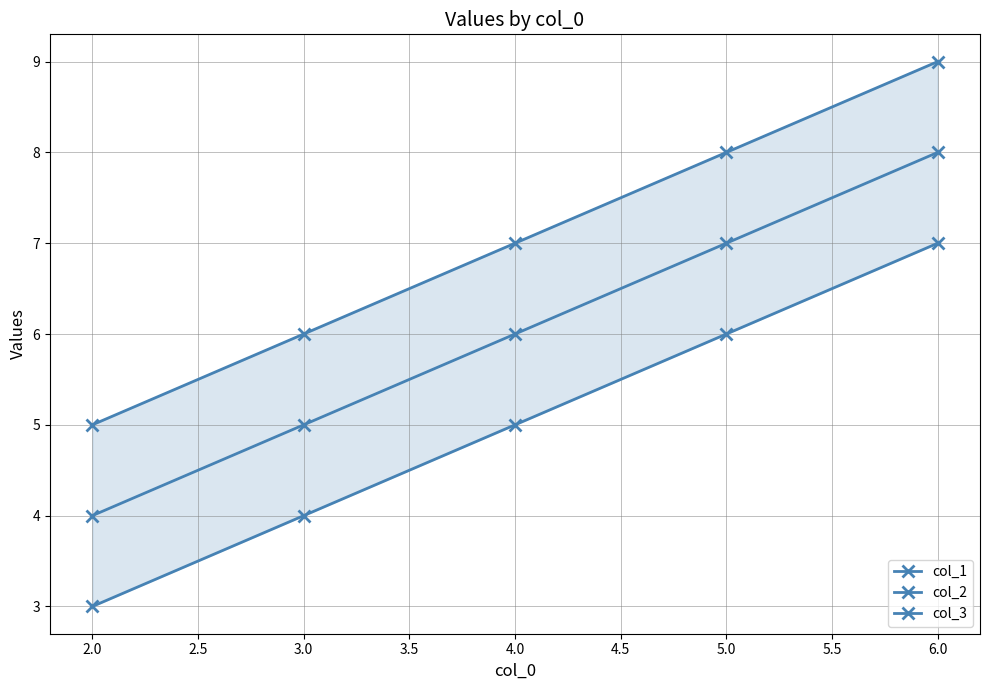

What are all the series names shown in the legend?

col_1, col_2, col_3